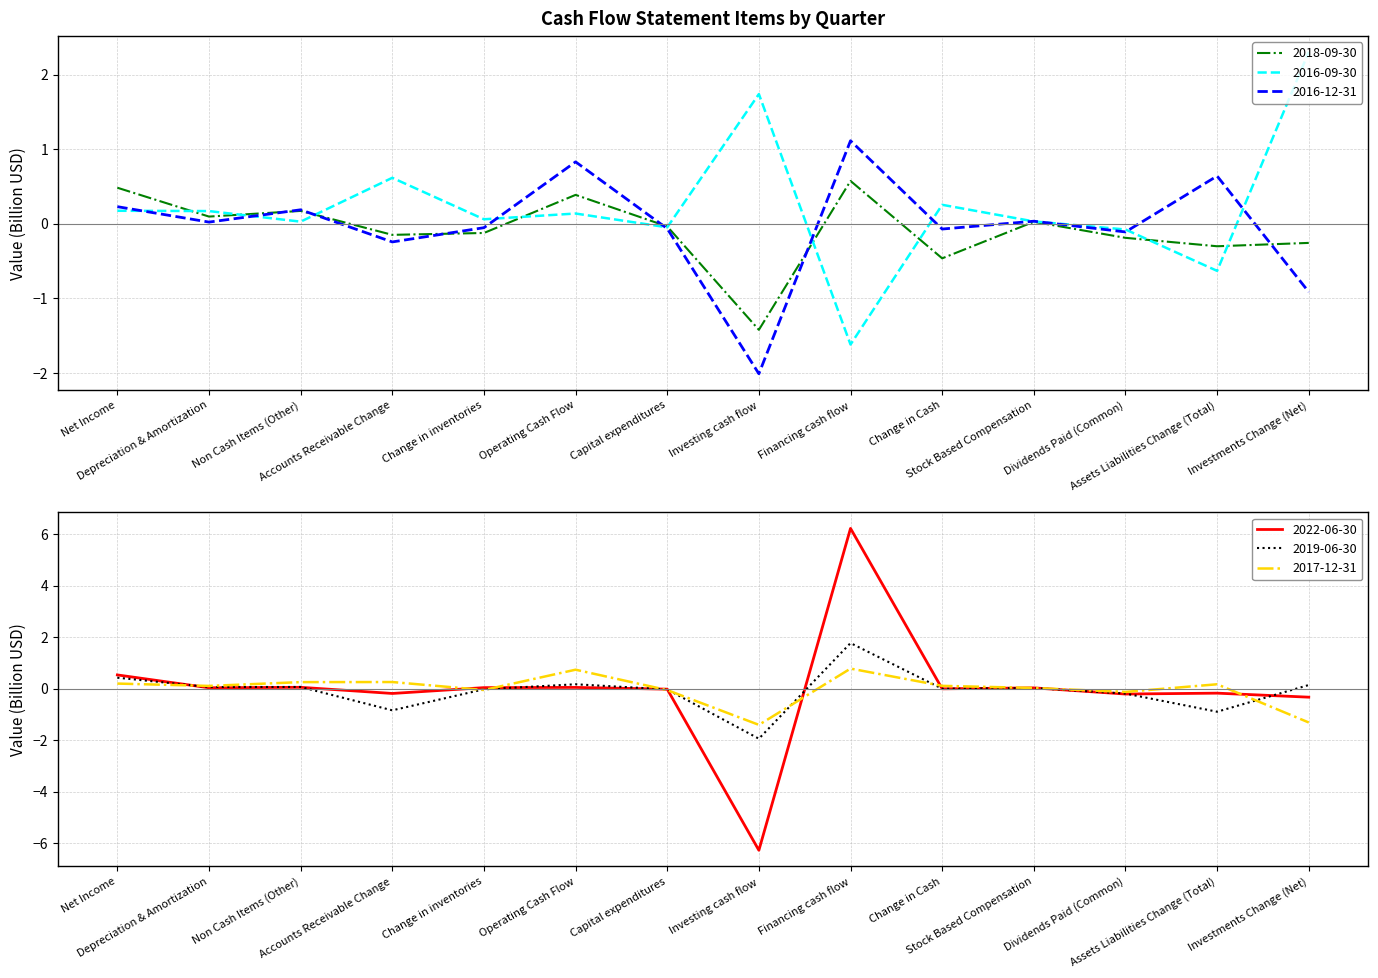

At how many categories does at least one series exceed -1?

14